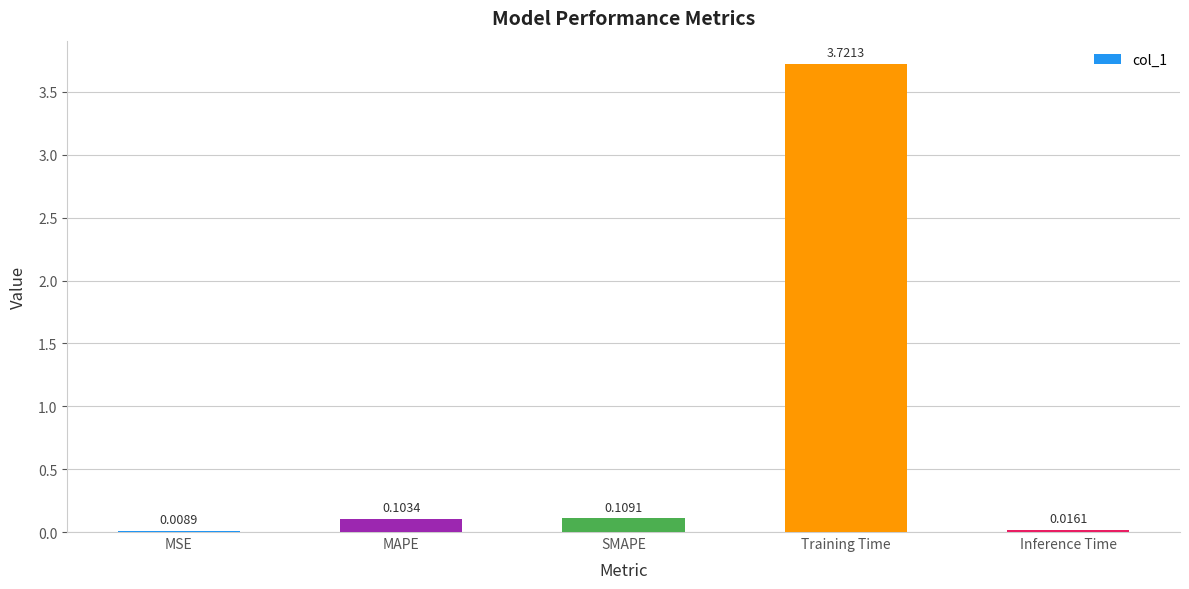

What is the change in value from MAPE to Inference Time?

-0.1